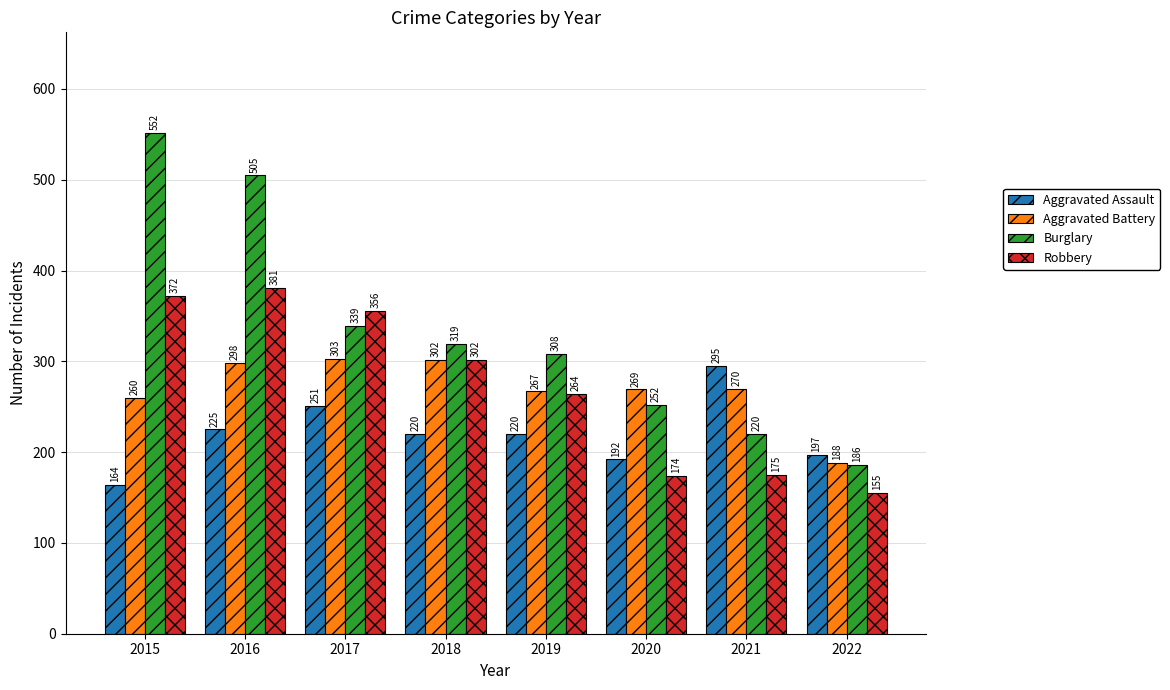

At how many categories does at least one series exceed 455?

2